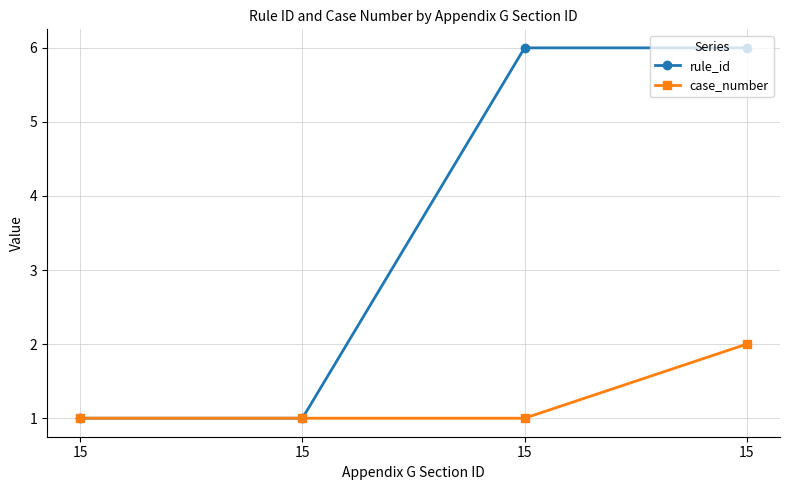

Reading left to right, extract all data points from this chart.

rule_id: 1	1	6	6
case_number: 1	1	1	2